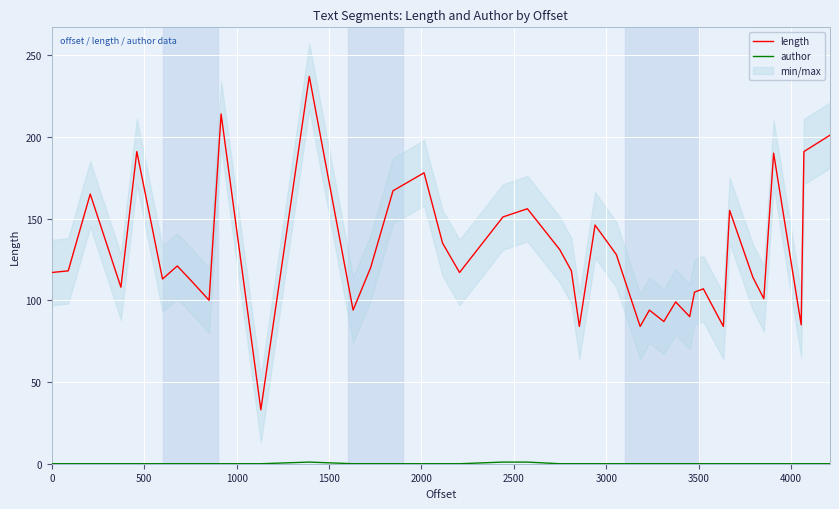

How many positive values does the author series have?

3